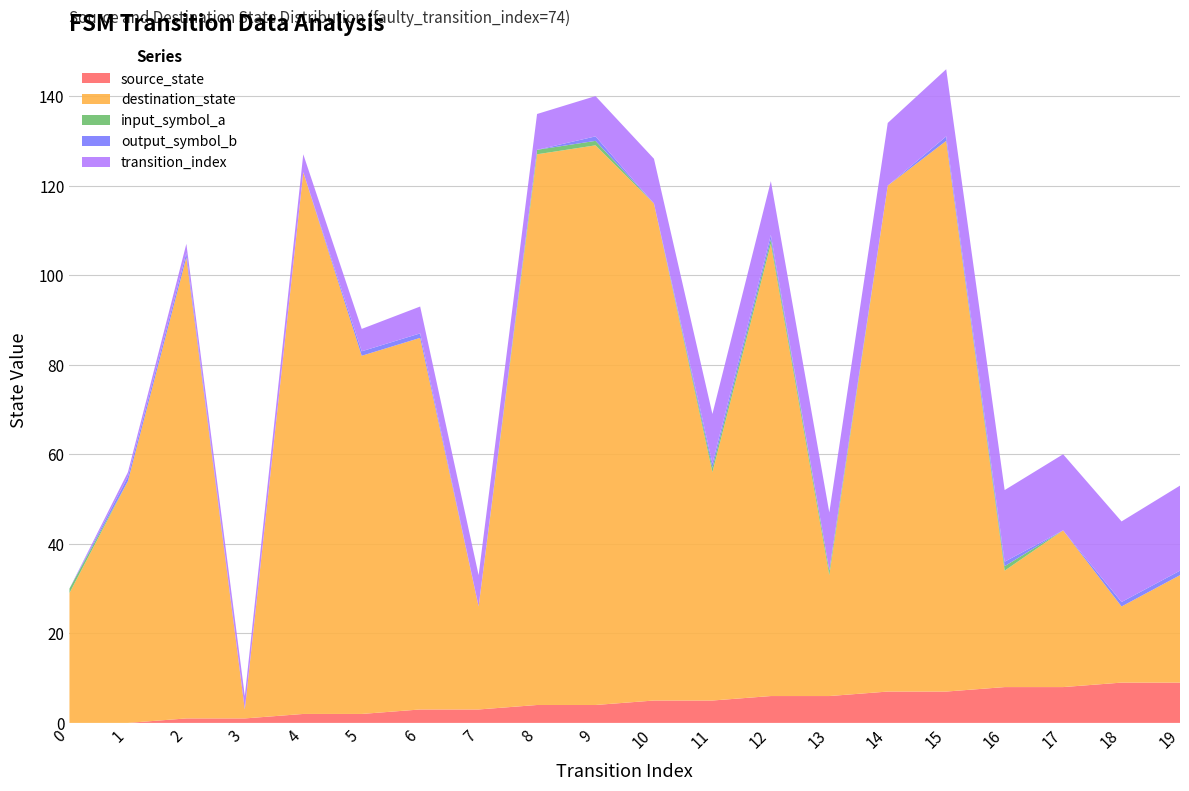

Reading right to left, list all the values displayed in this chart.

source_state: 19=9	18=9	17=8	16=8	15=7	14=7	13=6	12=6	11=5	10=5	9=4	8=4	7=3	6=3	5=2	4=2	3=1	2=1	1=0	0=0
destination_state: 19=24	18=17	17=35	16=26	15=123	14=113	13=27	12=101	11=51	10=111	9=125	8=123	7=23	6=83	5=80	4=121	3=2	2=103	1=54	0=29
input_symbol_a: 19=0	18=0	17=0	16=1	15=0	14=0	13=1	12=1	11=1	10=0	9=1	8=1	7=0	6=0	5=0	4=0	3=0	2=0	1=0	0=1
output_symbol_b: 19=1	18=1	17=0	16=1	15=1	14=0	13=0	12=1	11=1	10=0	9=1	8=0	7=0	6=1	5=1	4=0	3=0	2=1	1=1	0=0
transition_index: 19=19	18=18	17=17	16=16	15=15	14=14	13=13	12=12	11=11	10=10	9=9	8=8	7=7	6=6	5=5	4=4	3=3	2=2	1=1	0=0